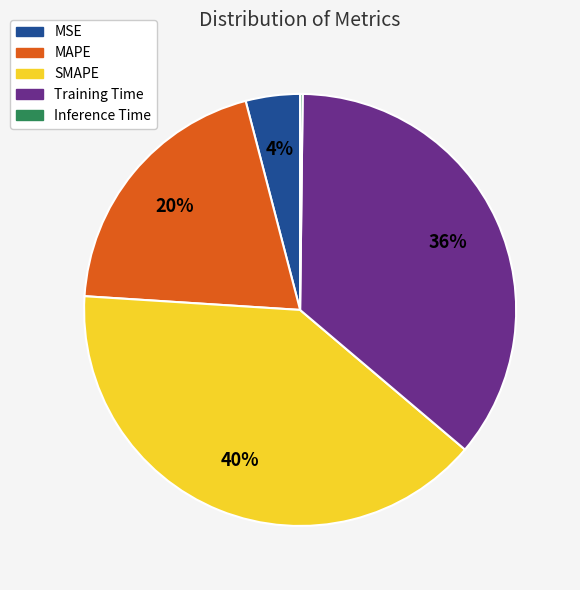

Which slice is the largest?

SMAPE